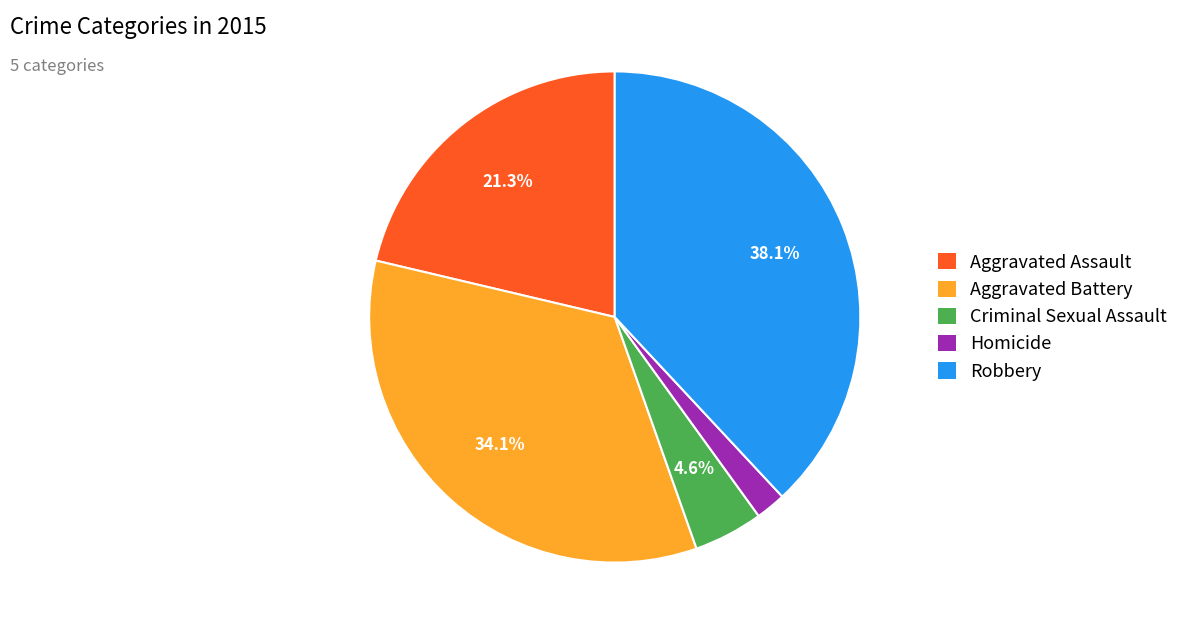

Which category has the biggest portion of the pie?

Robbery